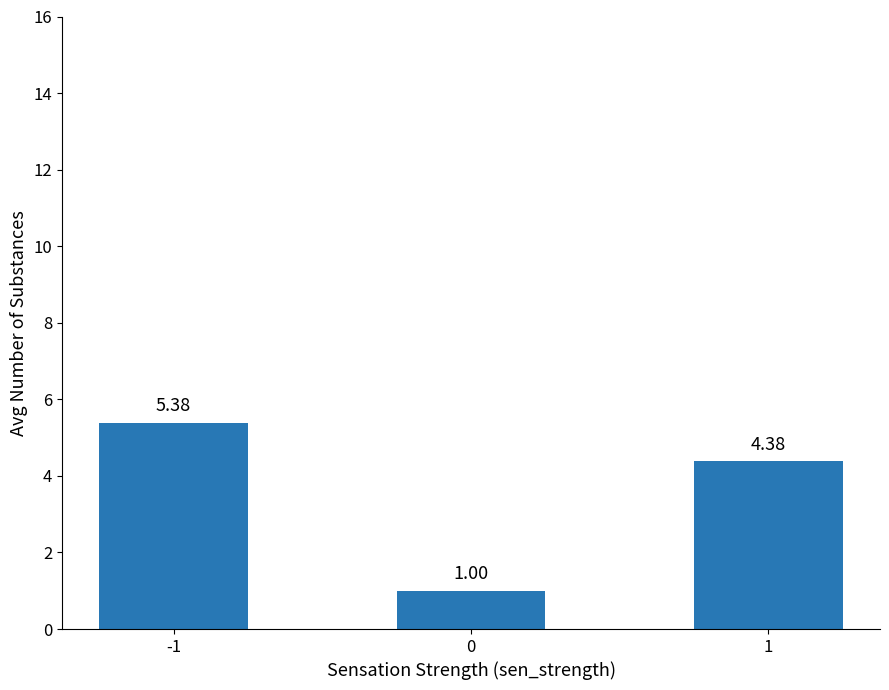

What is the greatest value displayed?

5.4